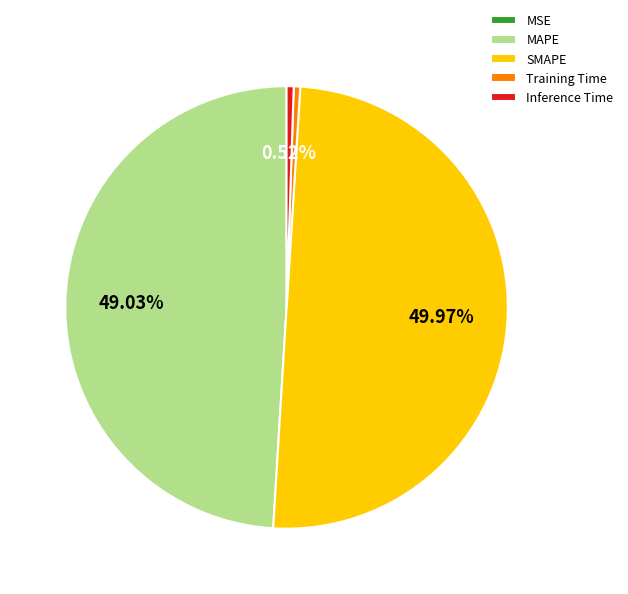

Does Training Time account for over 50% of the chart?

No